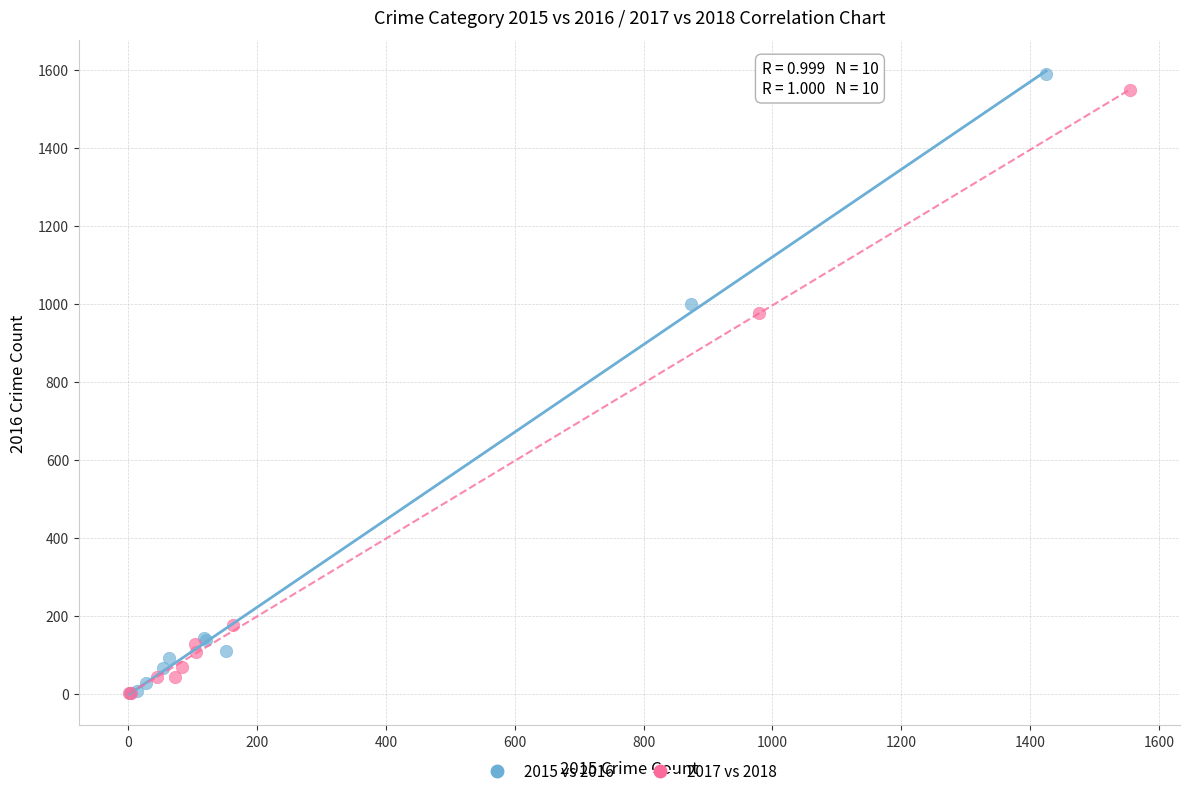

Which series reaches the maximum Y coordinate?

2015 vs 2016